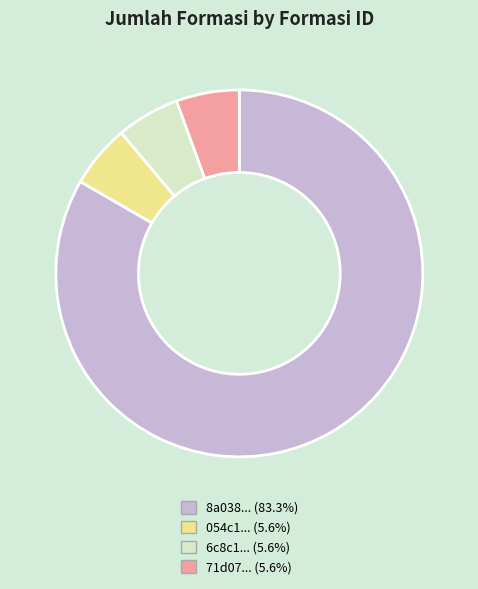

What is the ratio of the value at 6c8c1... (5.6%) to the value at 054c1... (5.6%)?

1.0